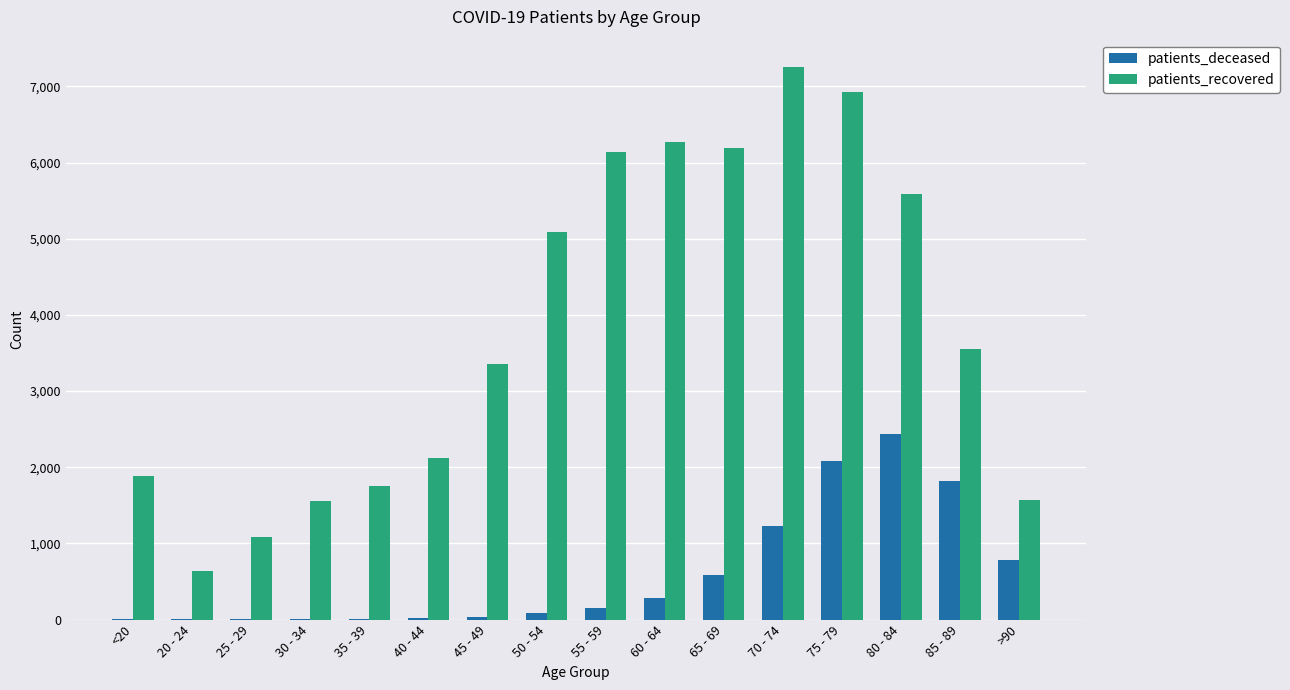

Is the value of patients_deceased at 35 - 39 greater than the value of patients_recovered at 60 - 64?

No